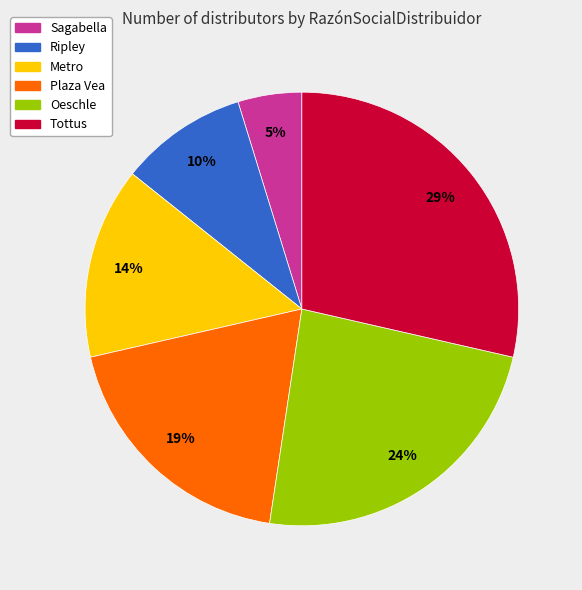

Is it true that Ripley is 17% of the pie?

False